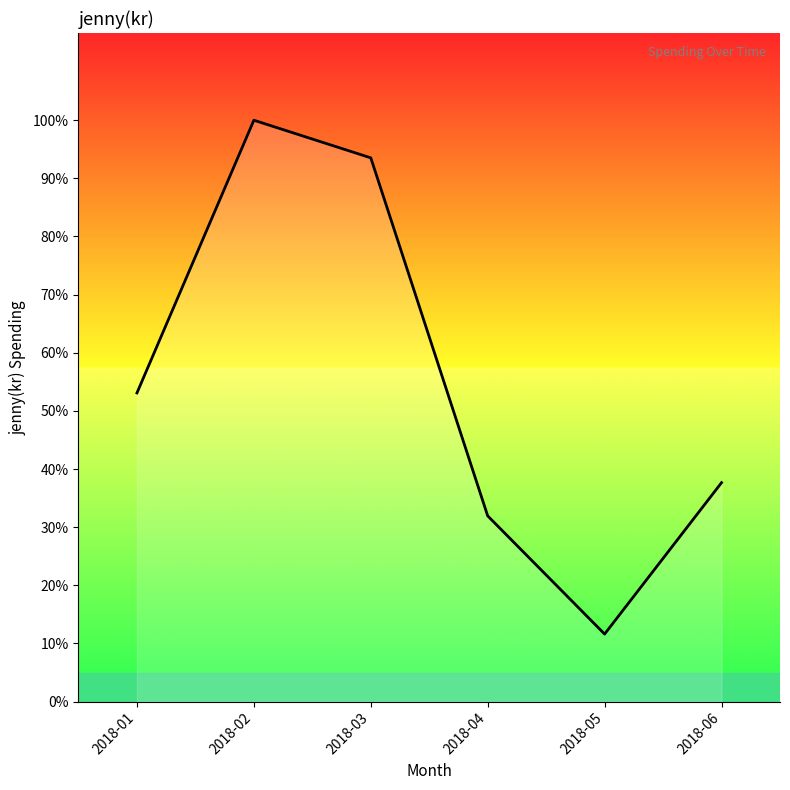

What is the difference between the maximum and minimum values?

2131